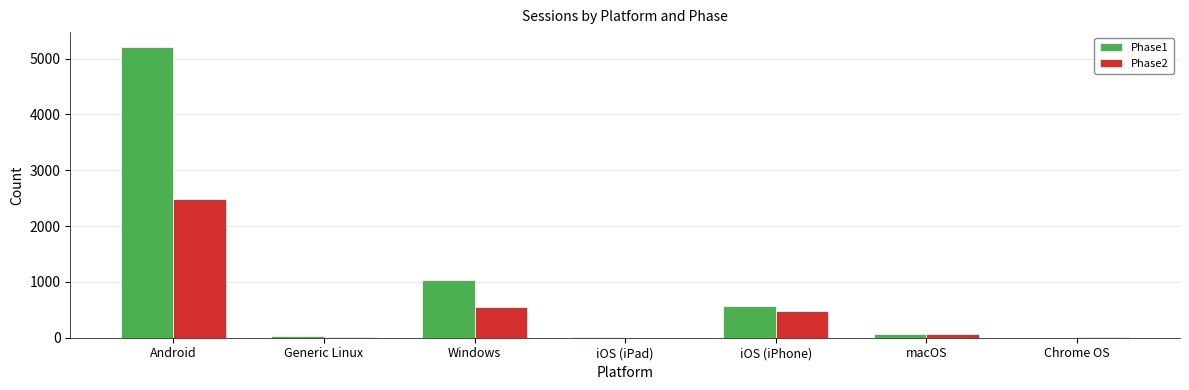

Is it true that Phase1 equals 7010 at Android?

False